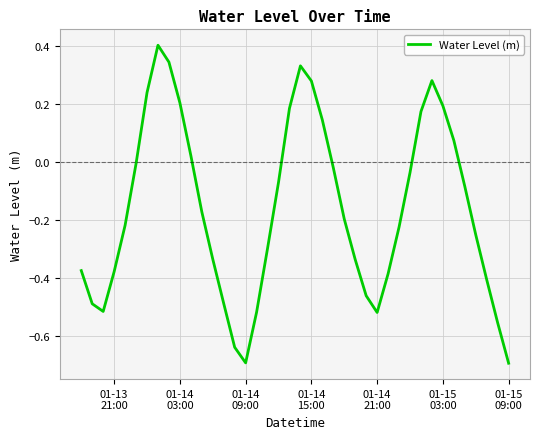

What is the smallest value displayed?

-0.7